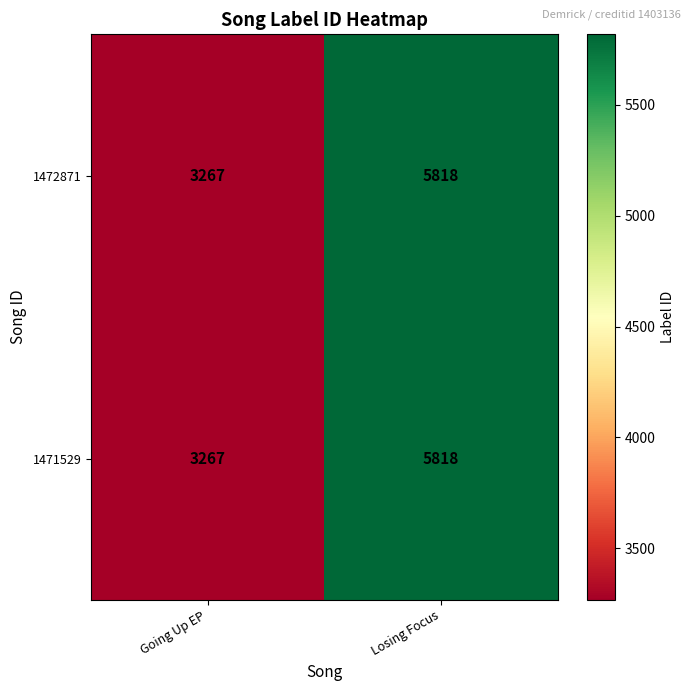

The 1472871 series shows 3267 at Going Up EP. True or false?

True